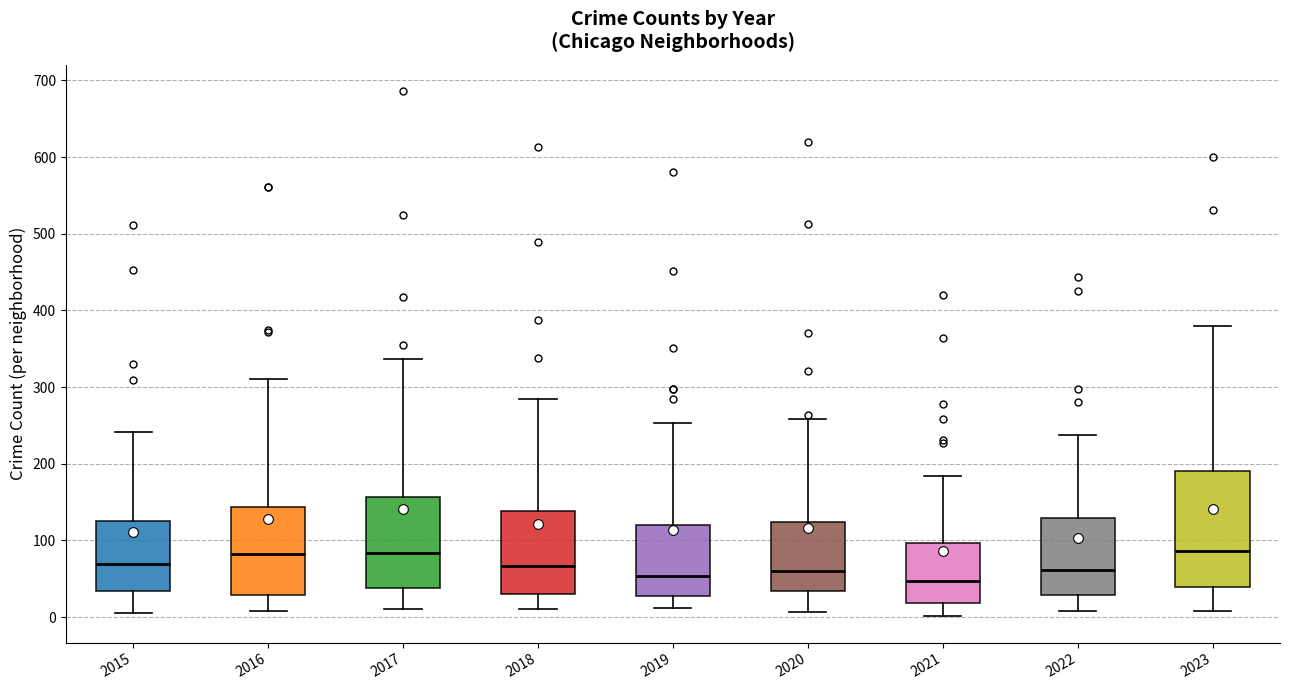

Reading left to right, read every box against the y-axis: the position of its median line, the range the box covers, and the ends of its whiskers. The values are not printed on the chart, so give them approximately, as read against the axis.

2015: median 70, box 30 to 130, whiskers 10 to 240
2016: median 80, box 30 to 140, whiskers 10 to 310
2017: median 80, box 40 to 160, whiskers 10 to 340
2018: median 70, box 30 to 140, whiskers 10 to 290
2019: median 50, box 30 to 120, whiskers 10 to 250
2020: median 60, box 30 to 120, whiskers 10 to 260
2021: median 50, box 20 to 100, whiskers 0 to 180
2022: median 60, box 30 to 130, whiskers 10 to 240
2023: median 90, box 40 to 190, whiskers 10 to 380